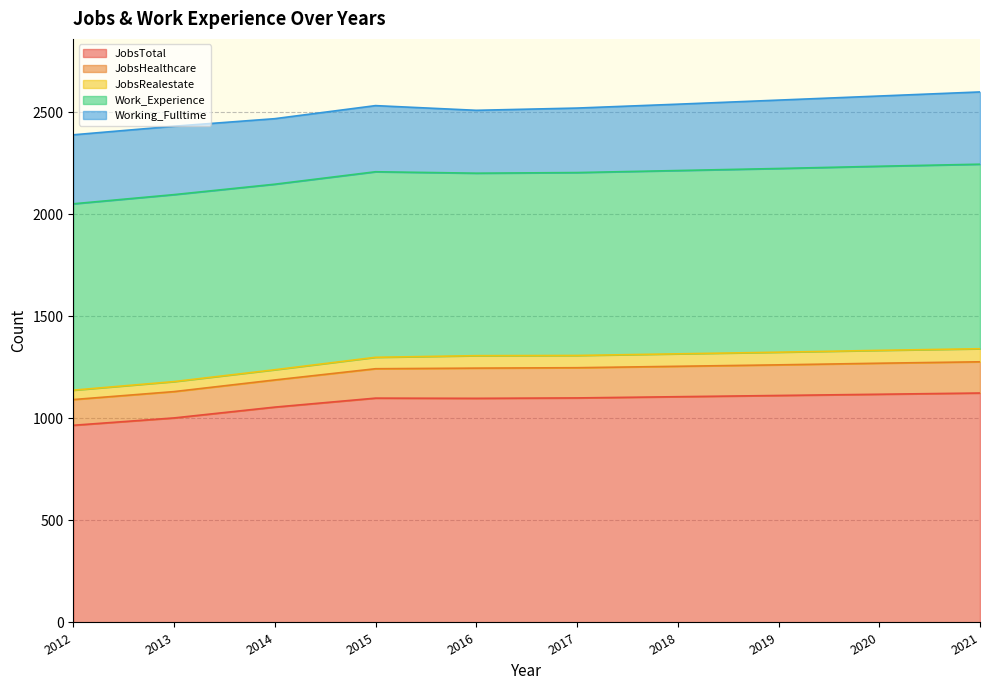

Between 2014 and 2016, which series saw the biggest shift?

JobsTotal